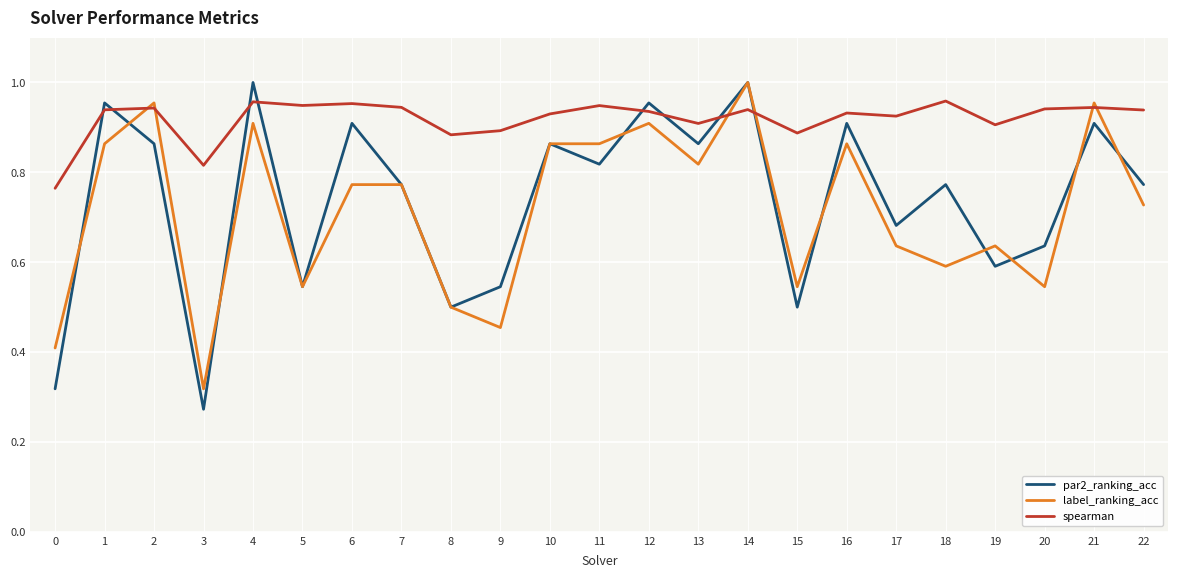

Which series has the widest spread of values?

par2_ranking_acc